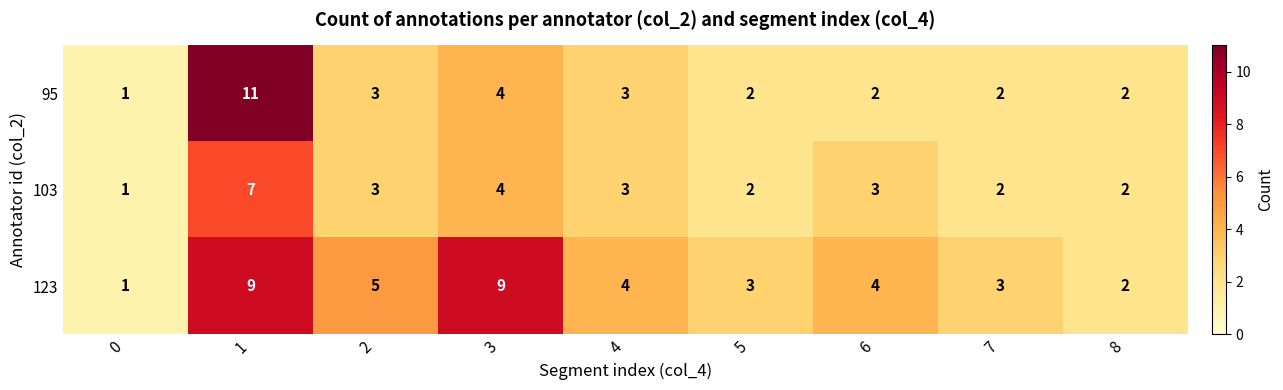

Reading right to left, extract all data points from this chart.

95: 8=2	7=2	6=2	5=2	4=3	3=4	2=3	1=11	0=1
103: 8=2	7=2	6=3	5=2	4=3	3=4	2=3	1=7	0=1
123: 8=2	7=3	6=4	5=3	4=4	3=9	2=5	1=9	0=1